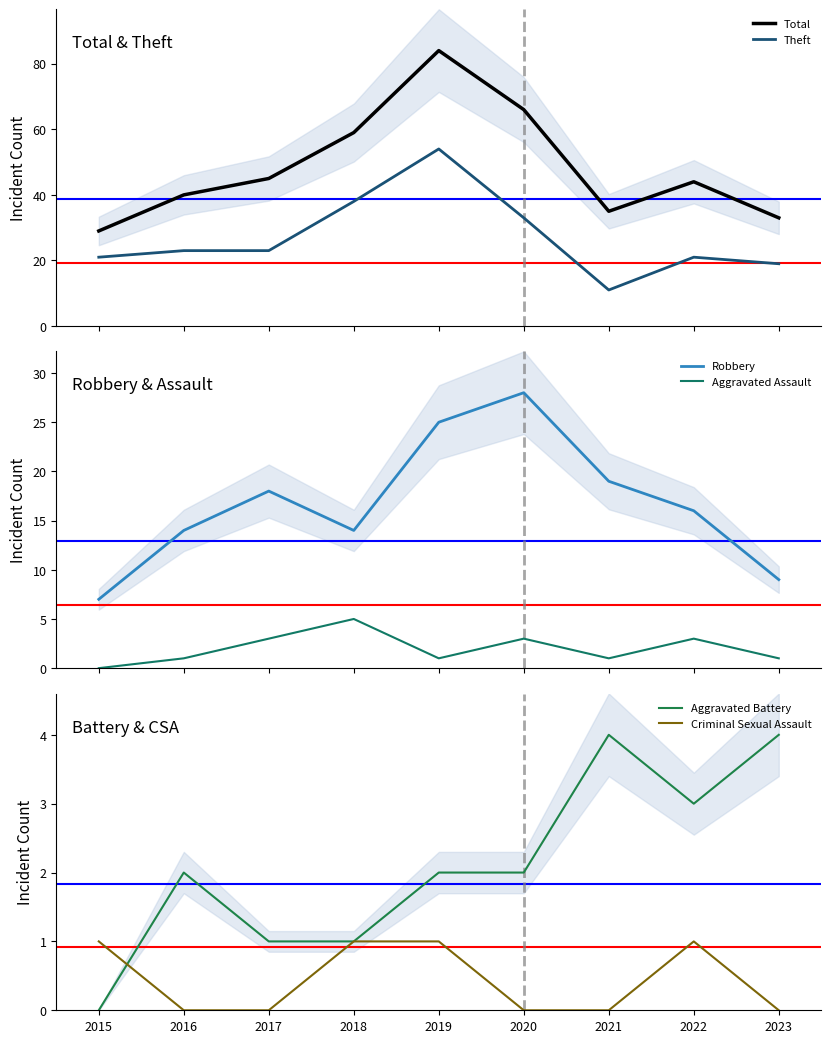

Between 2017 and 2023, which series saw the biggest shift?

Total